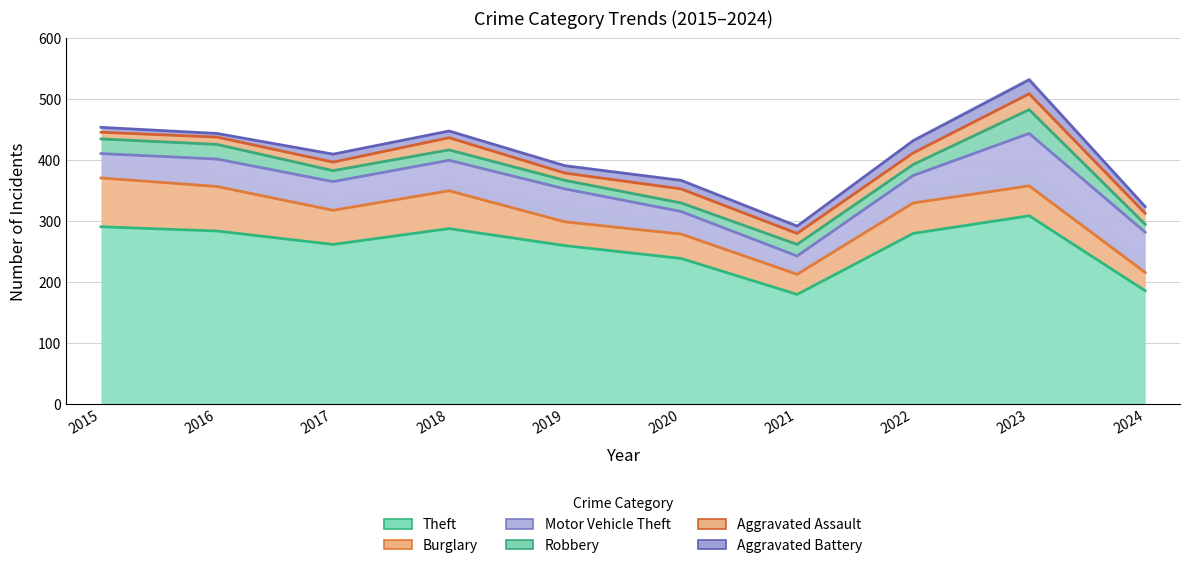

The value of Aggravated Assault at 2020 is 33. True or false?

False